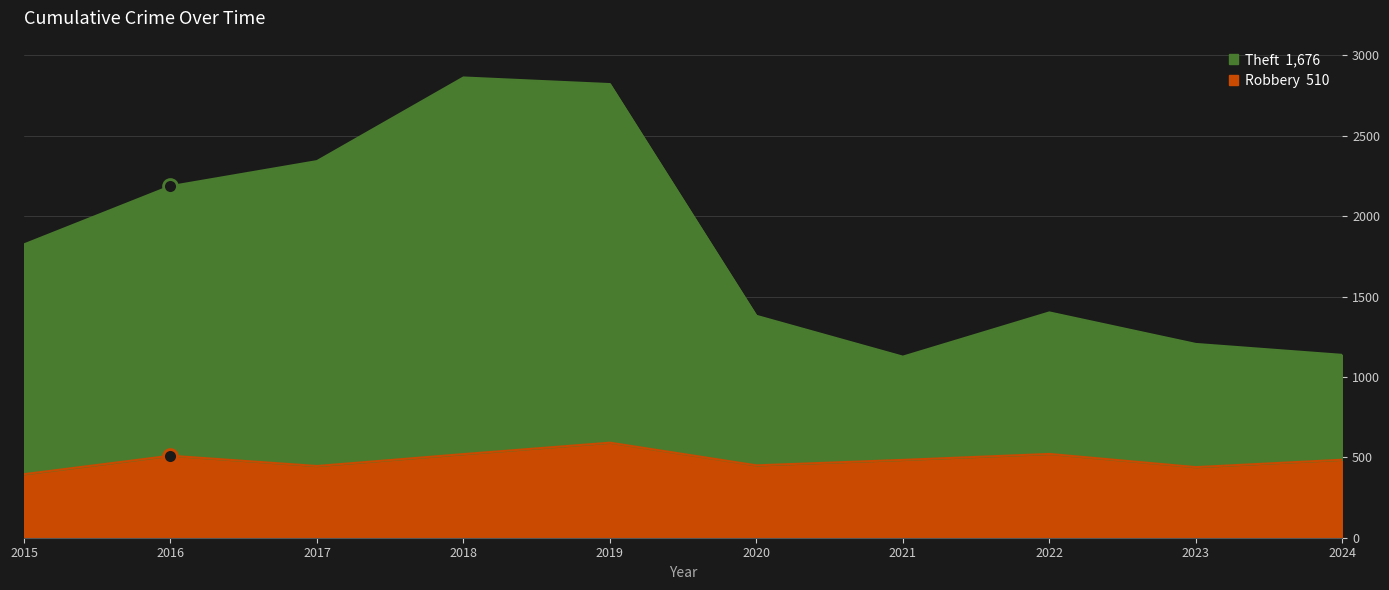

What is the value of the Robbery point at the 9th from the left?

439